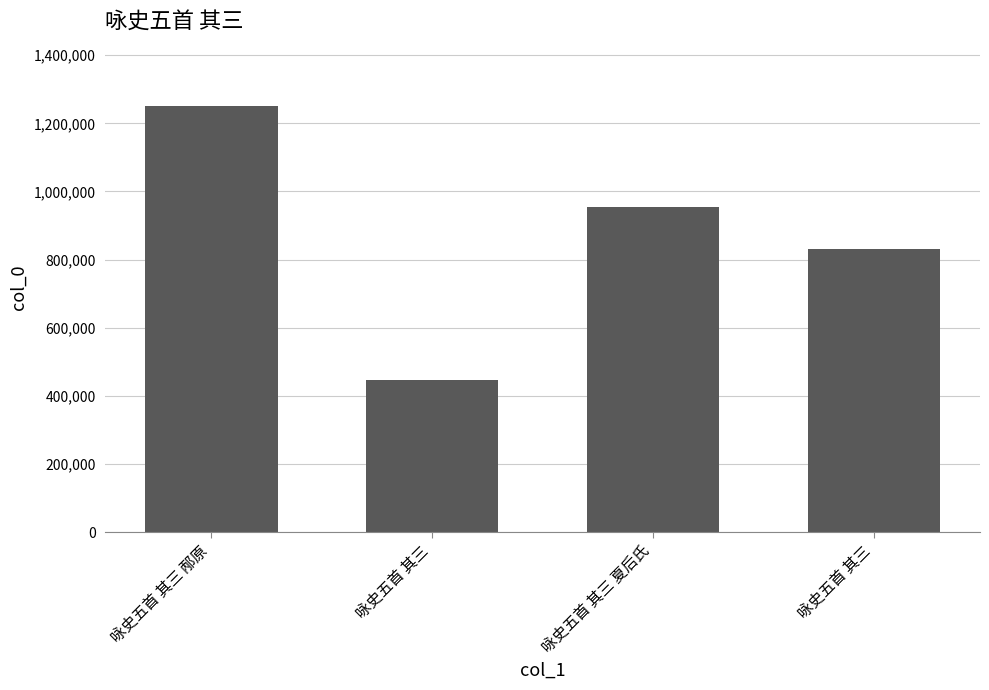

Are the bars horizontal?

No